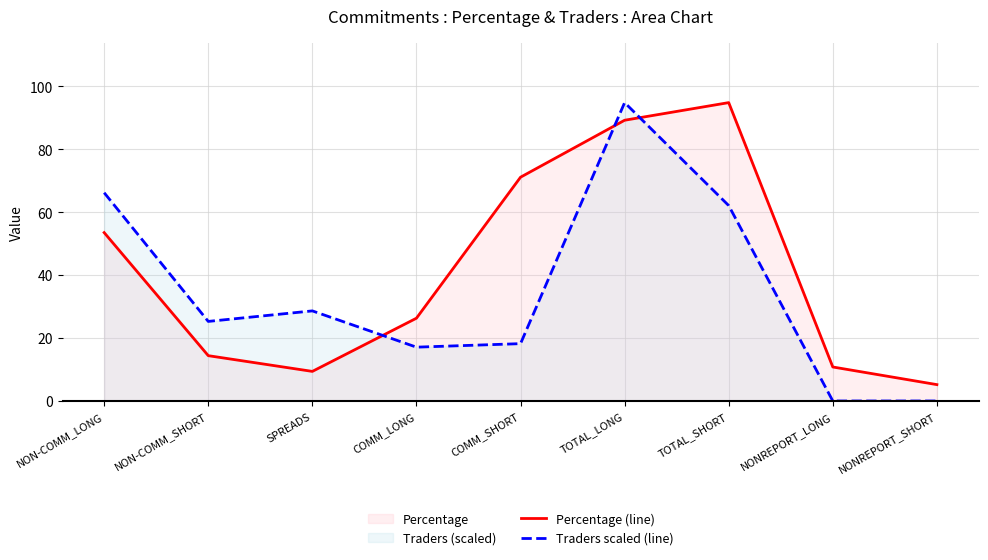

The Percentage (line) series shows 94.8 at TOTAL_SHORT. True or false?

True